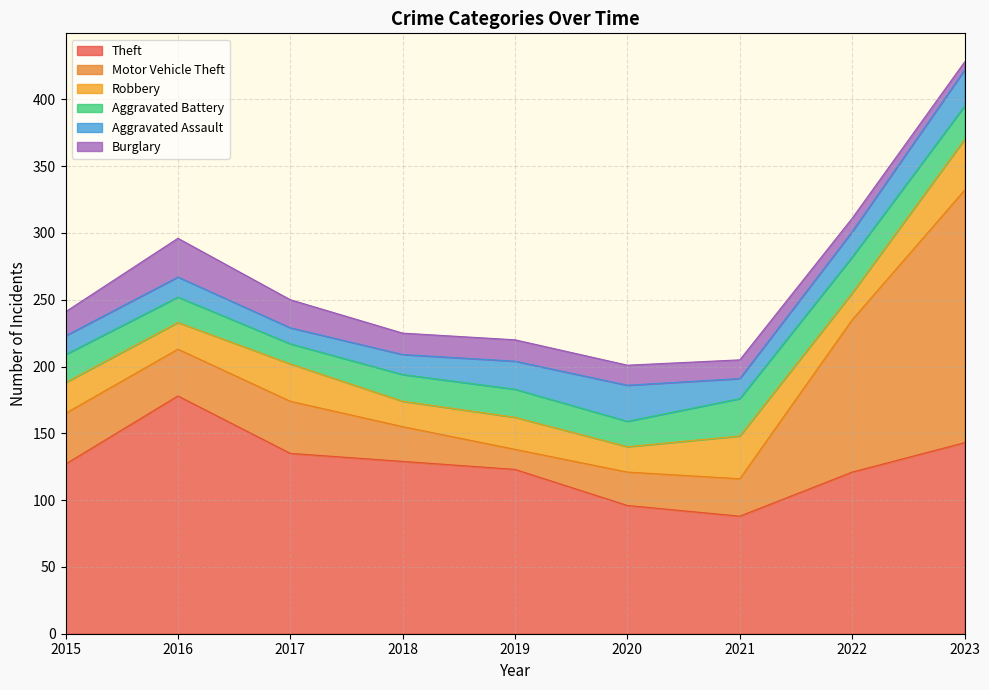

Which category has the highest value across all series?

2023